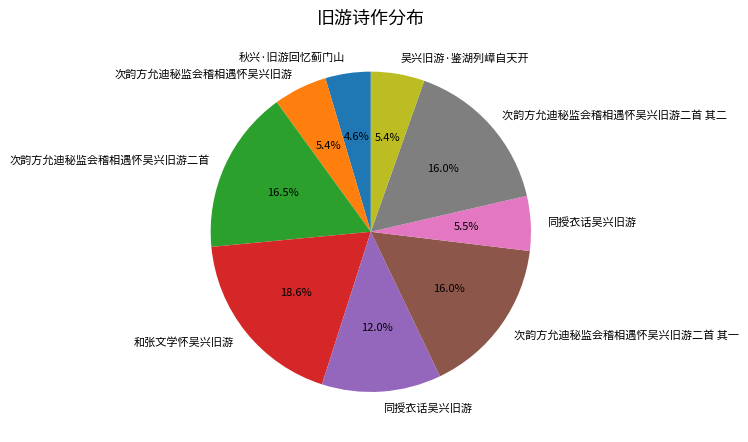

Count the number of slices in the pie.

9